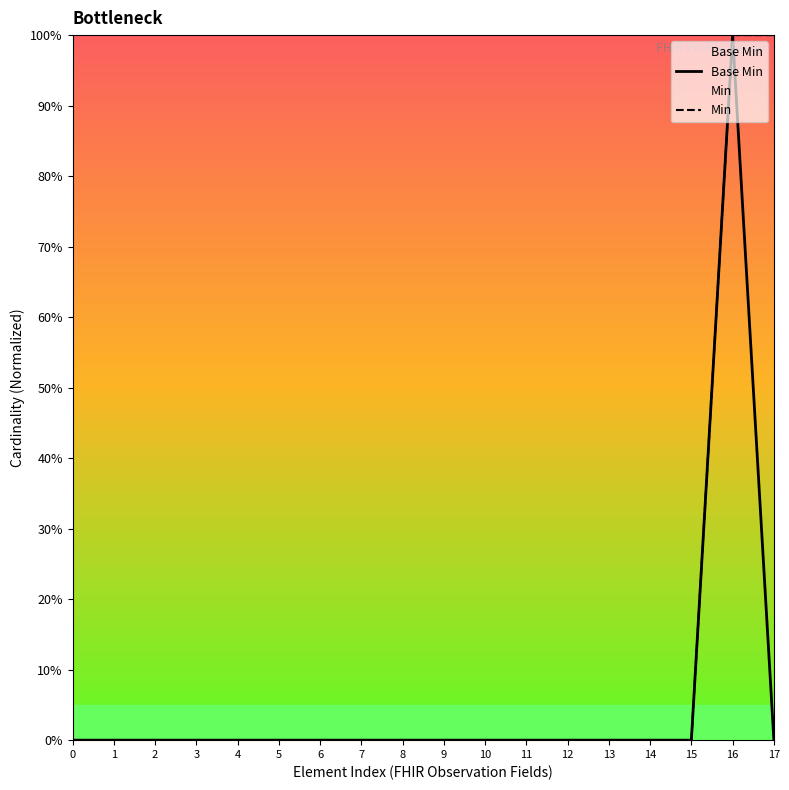

Count the Base Min values in the range 0 to 1.

18